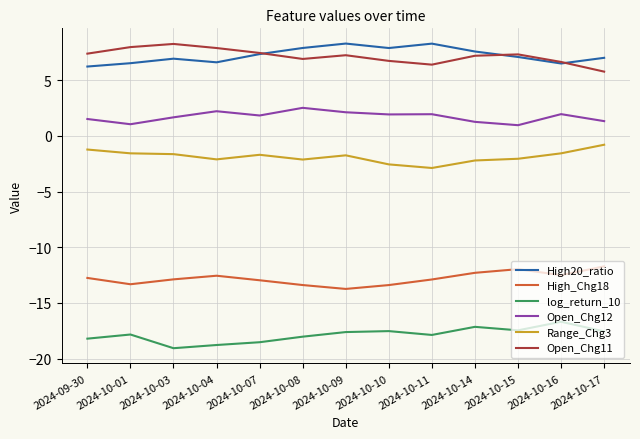

The High20_ratio series shows 6.2 at 2024-09-30. True or false?

True